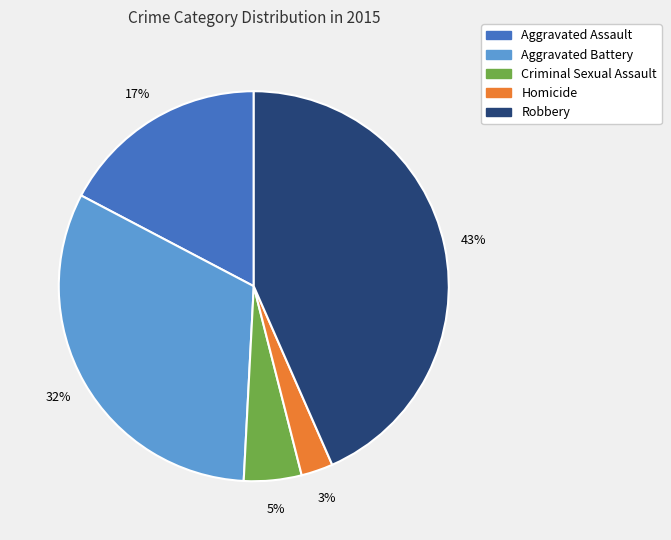

Is it true that Robbery is 43% of the pie?

True